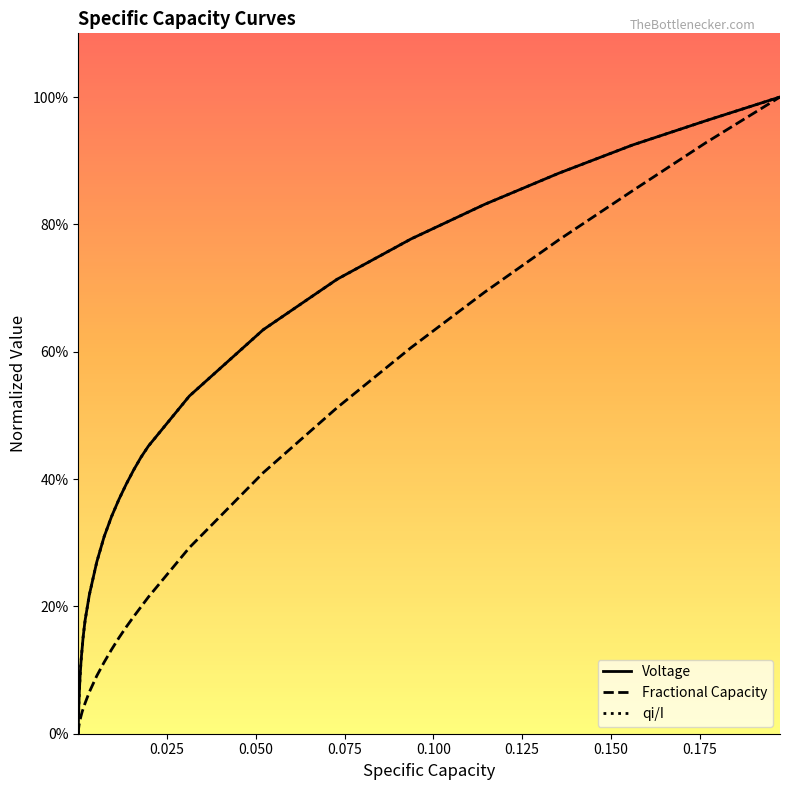

What are all the series names shown in the legend?

Voltage, Fractional Capacity, qi/I